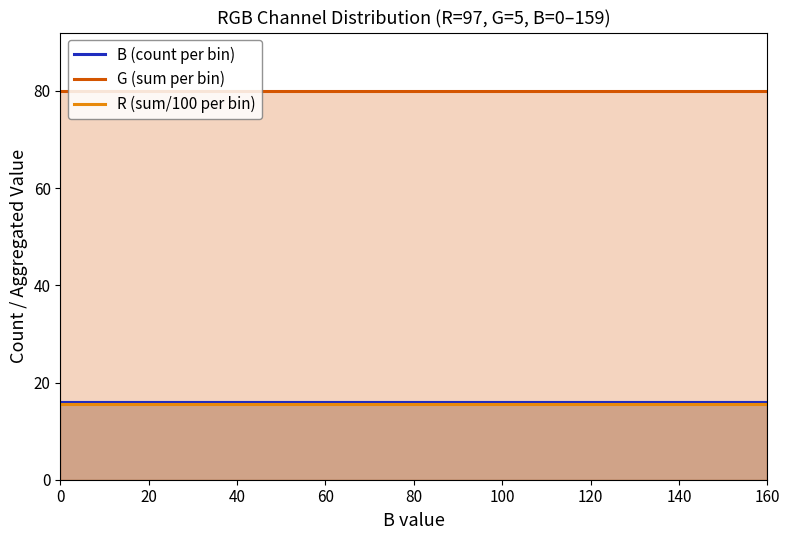

Reading left to right, list all the values displayed in this chart.

B (count per bin): 16.0	16.0	16.0	16.0	16.0	16.0	16.0	16.0	16.0	16.0	16.0	16.0	16.0	16.0	16.0	16.0	16.0	16.0	16.0	16.0
G (sum per bin): 80.0	80.0	80.0	80.0	80.0	80.0	80.0	80.0	80.0	80.0	80.0	80.0	80.0	80.0	80.0	80.0	80.0	80.0	80.0	80.0
R (sum/100 per bin): 15.5	15.5	15.5	15.5	15.5	15.5	15.5	15.5	15.5	15.5	15.5	15.5	15.5	15.5	15.5	15.5	15.5	15.5	15.5	15.5